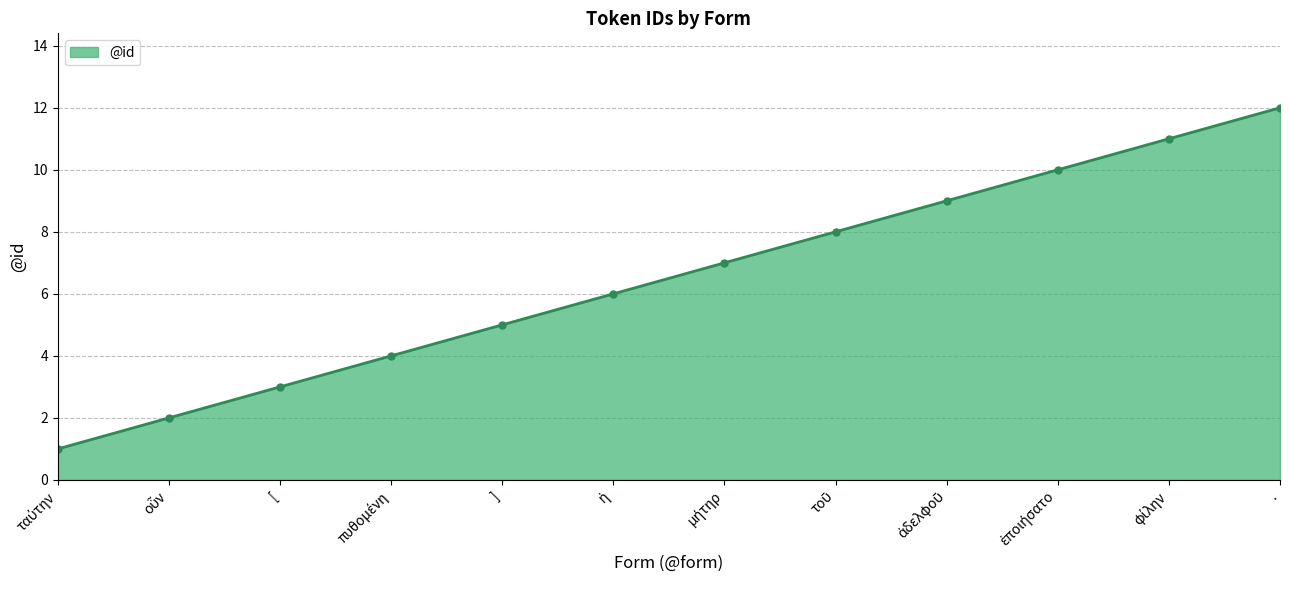

Reading right to left, transcribe all the data shown in this chart.

12	11	10	9	8	7	6	5	4	3	2	1